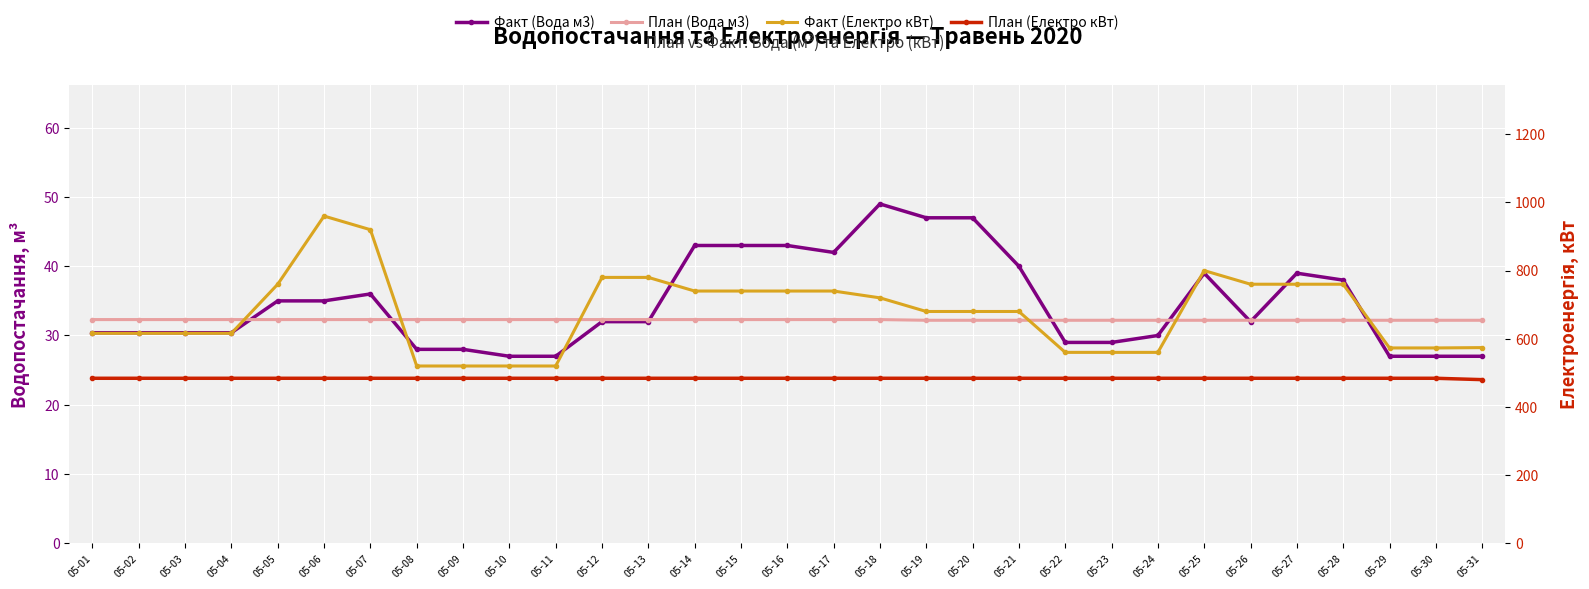

Rank the series at 05-04 from highest to lowest value.

Факт (Електро кВт), План (Електро кВт), План (Вода м3), Факт (Вода м3)